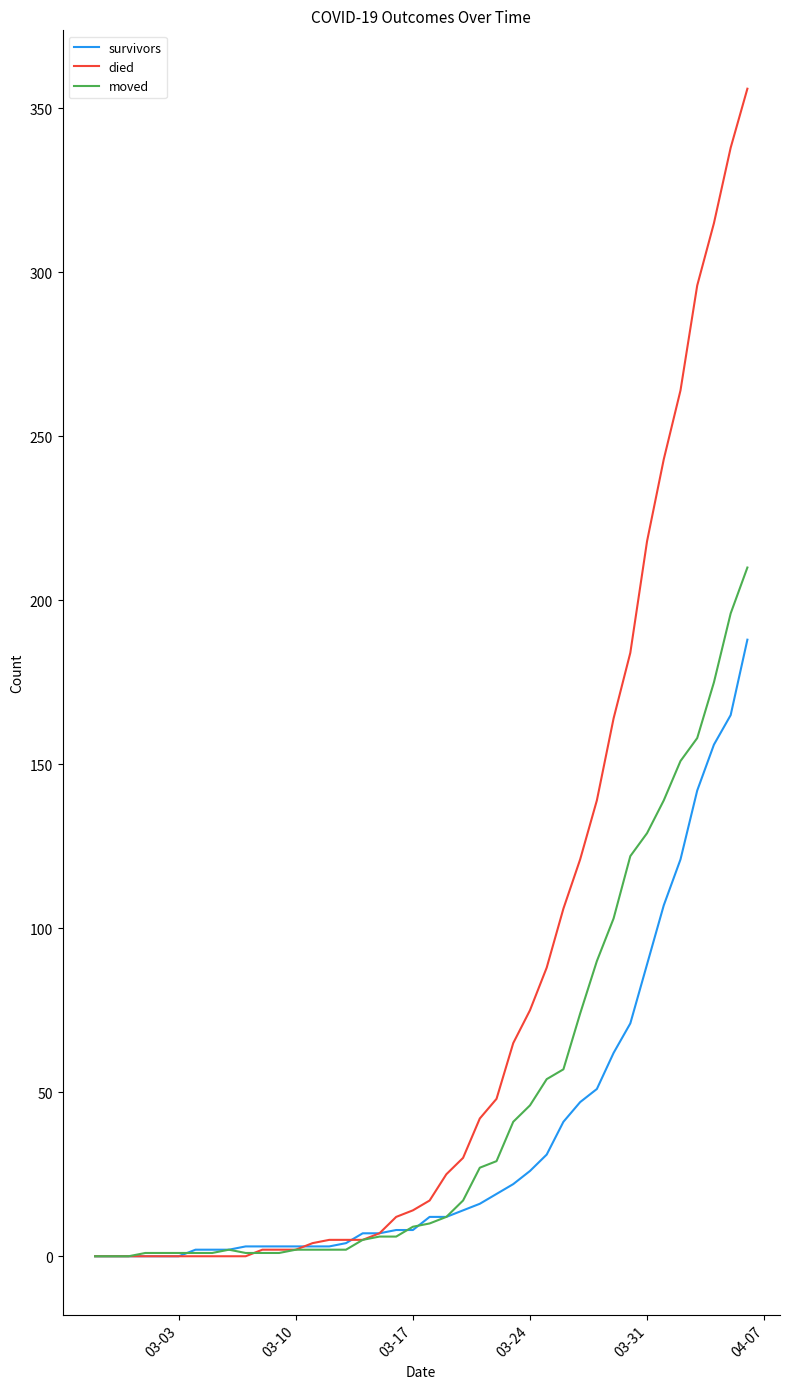

List the series in order of their peak value, highest first.

died, moved, survivors